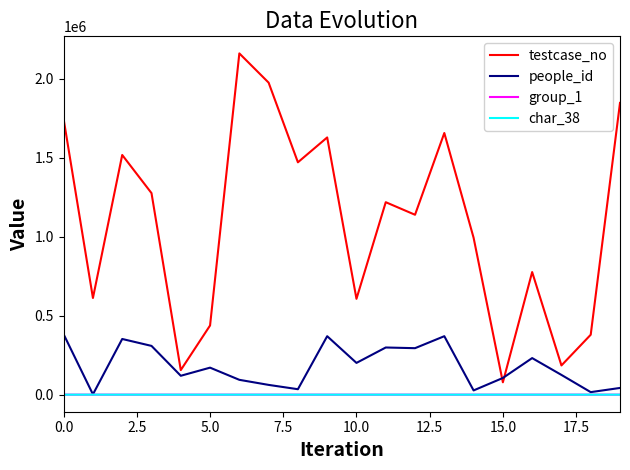

Which series has the largest range (max minus min)?

testcase_no